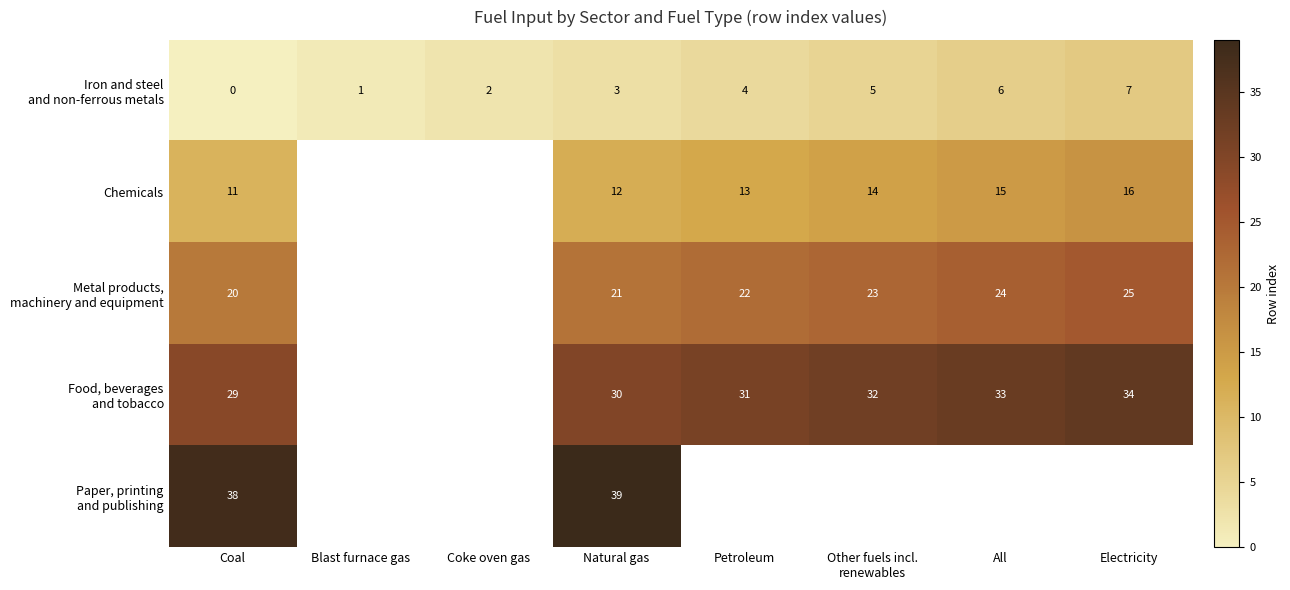

The Chemicals series shows 11 at Coal. True or false?

True